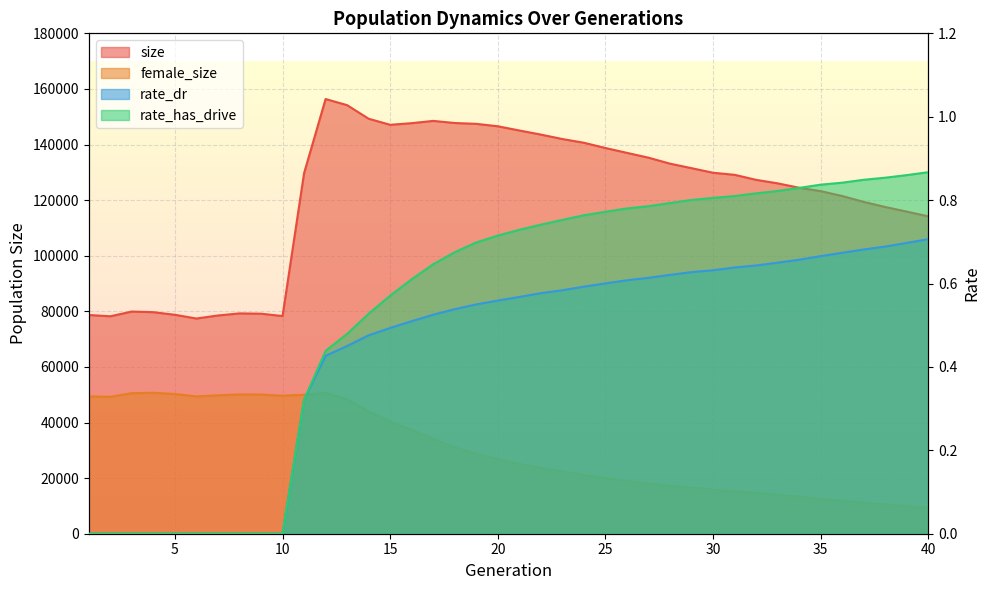

True or false: size and rate_has_drive cross at least once.

False